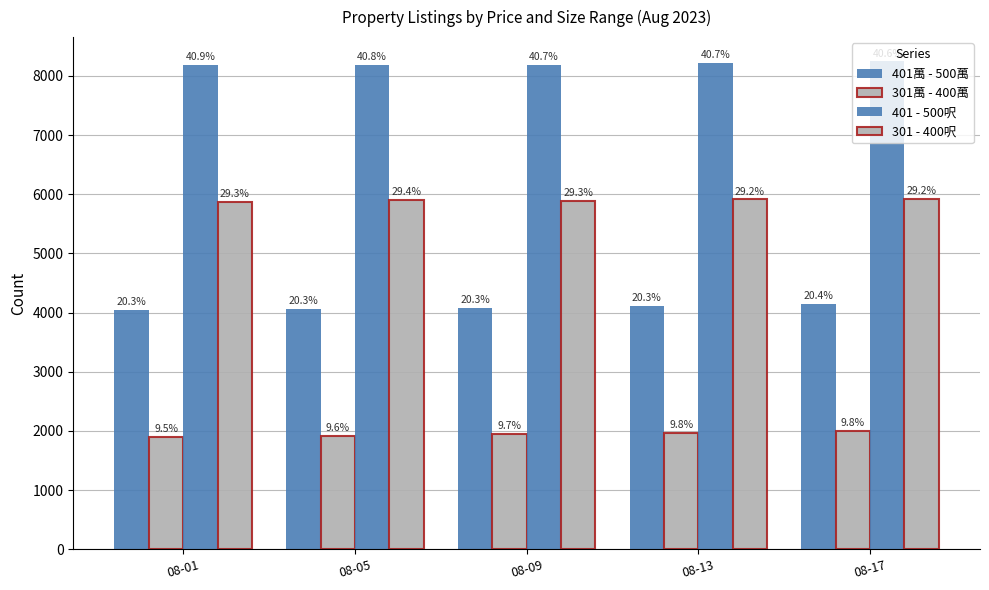

Does the chart contain stacked bars?

No